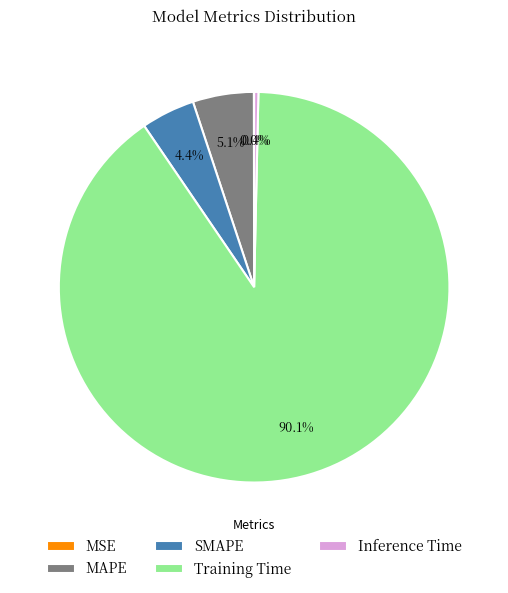

To the nearest percent, what percentage of the pie is SMAPE?

4%